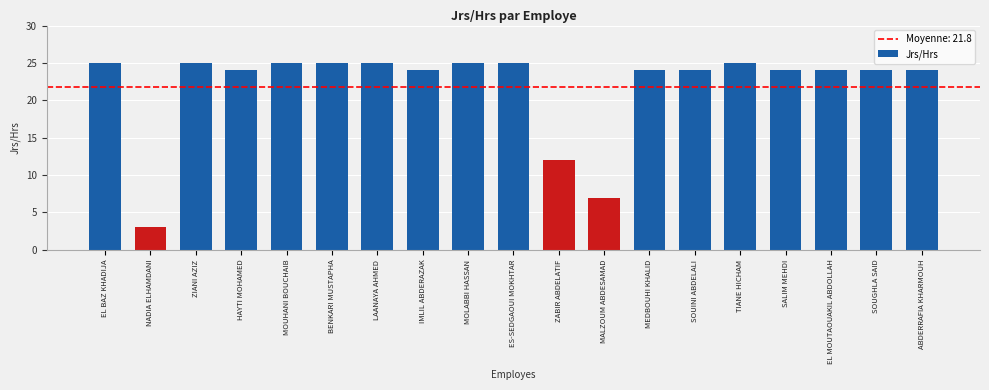

Reading left to right, list all the values displayed in this chart.

25	3	25	24	25	25	25	24	25	25	12	7	24	24	25	24	24	24	24